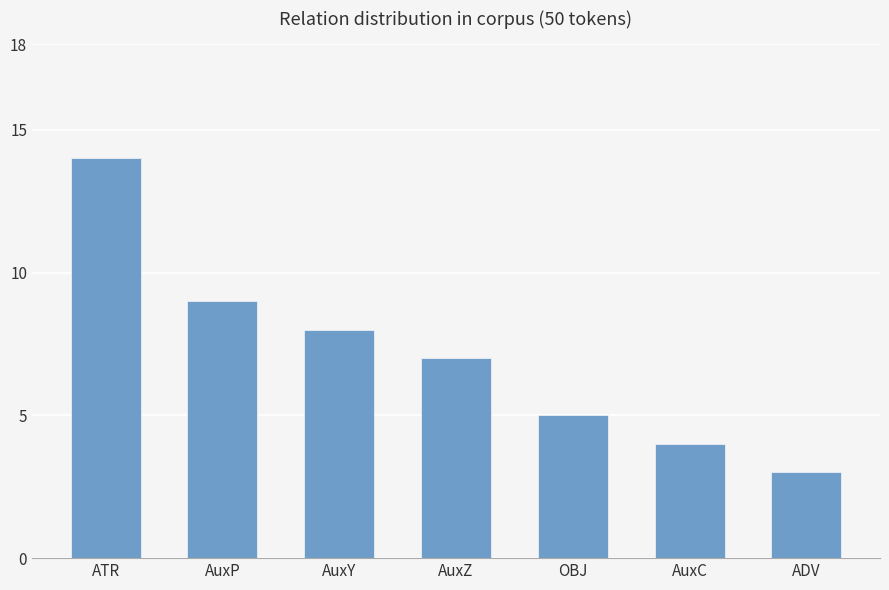

Is it true that the value at AuxY is 8?

True